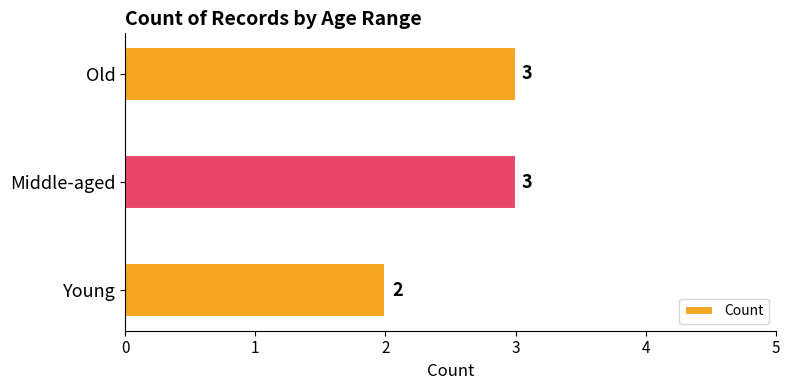

Are the bars horizontal?

Yes